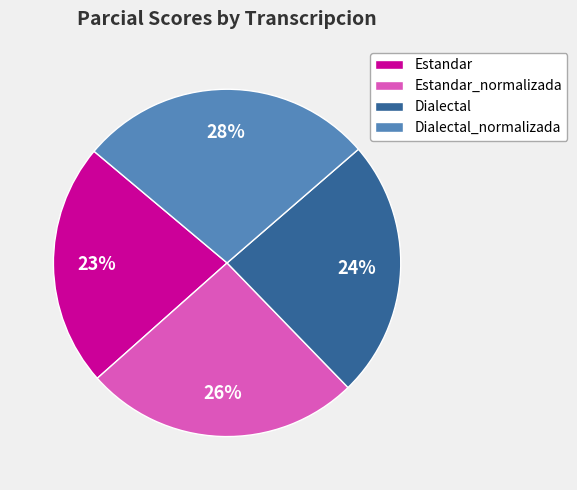

What percentage is the Estandar slice, to the nearest percent?

23%